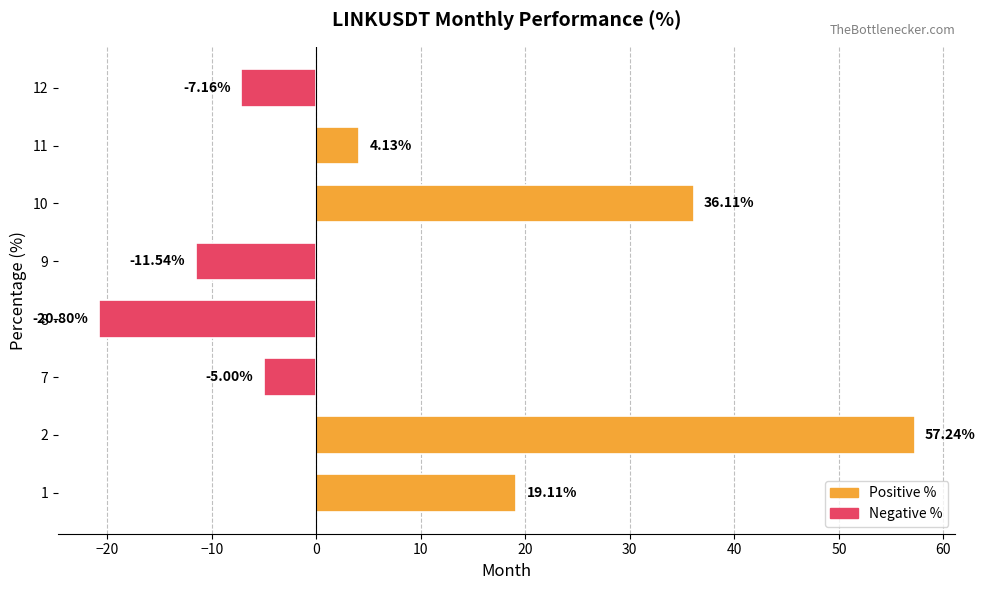

What is the difference between the values at 12 and 1?

26.3